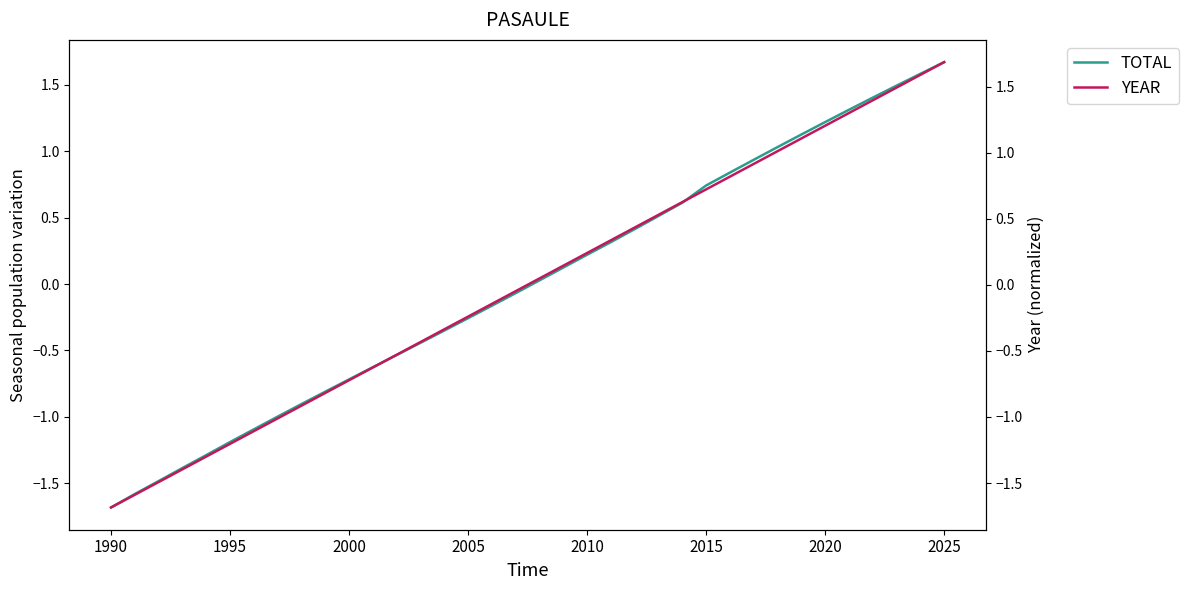

True or false: YEAR and TOTAL intersect in this chart.

True